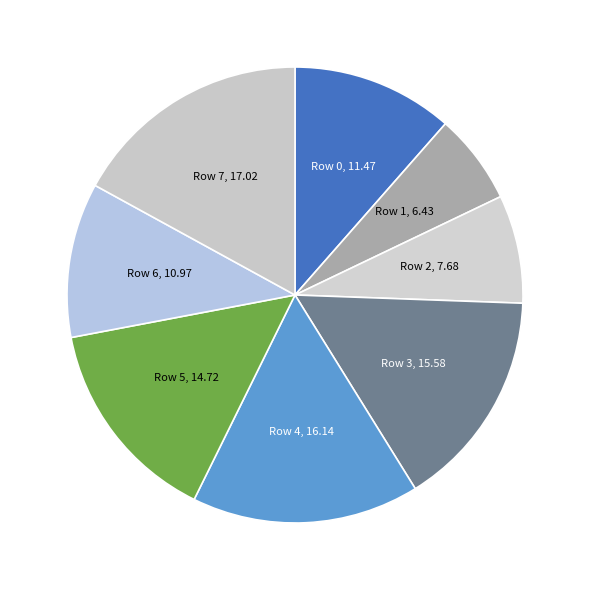

Is there any slice that represents more than half of the pie?

No